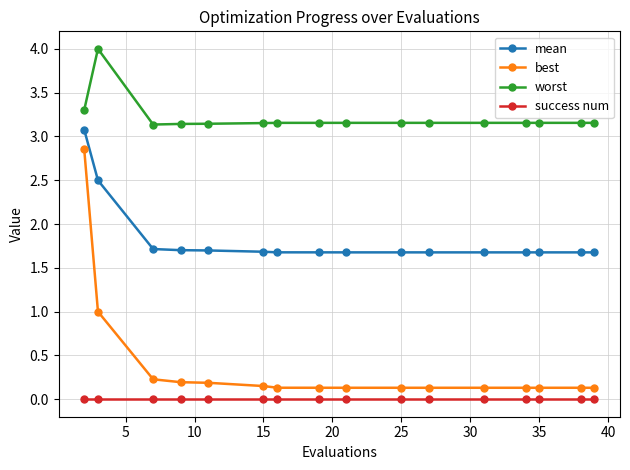

What is the difference between the maximum and minimum values in the best series?

2.7